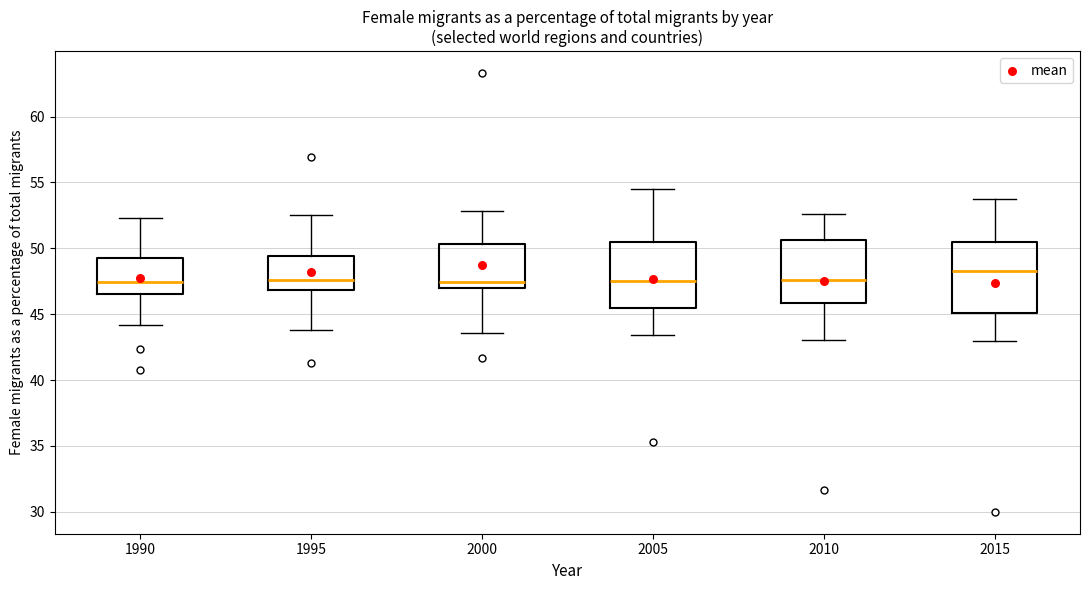

Reading left to right, read every box against the y-axis: the position of its median line, the range the box covers, and the ends of its whiskers. The values are not printed on the chart, so give them approximately, as read against the axis.

1990: median 47.5, box 46.5 to 49.5, whiskers 44.0 to 52.5
1995: median 47.5, box 47.0 to 49.5, whiskers 44.0 to 52.5
2000: median 47.5, box 47.0 to 50.5, whiskers 43.5 to 53.0
2005: median 47.5, box 45.5 to 50.5, whiskers 43.5 to 54.5
2010: median 47.5, box 46.0 to 50.5, whiskers 43.0 to 52.5
2015: median 48.0, box 45.0 to 50.5, whiskers 43.0 to 53.5